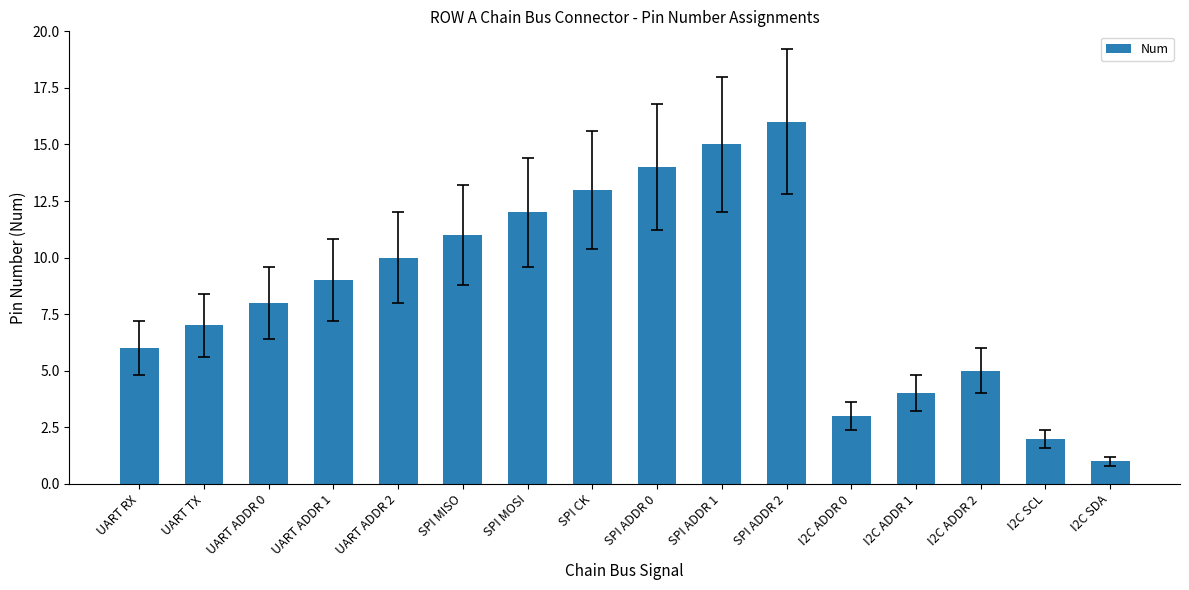

List the labels in order of value, smallest first.

I2C SDA, I2C SCL, I2C ADDR 0, I2C ADDR 1, I2C ADDR 2, UART RX, UART TX, UART ADDR 0, UART ADDR 1, UART ADDR 2, SPI MISO, SPI MOSI, SPI CK, SPI ADDR 0, SPI ADDR 1, SPI ADDR 2